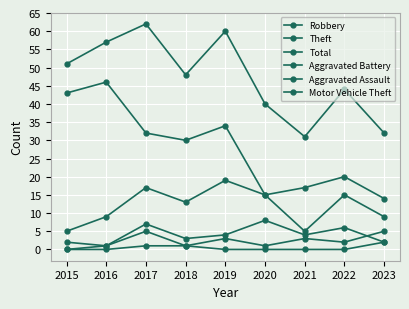

What is the approximate value of Robbery at 2016, to the nearest 5?

10